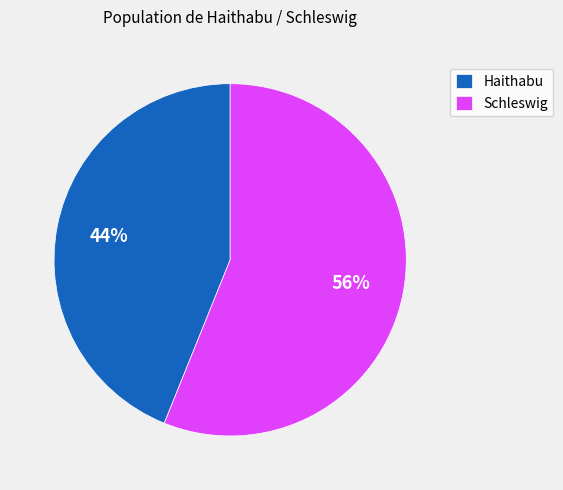

Approximately how many times larger is the value at Haithabu compared to Schleswig?

0.8